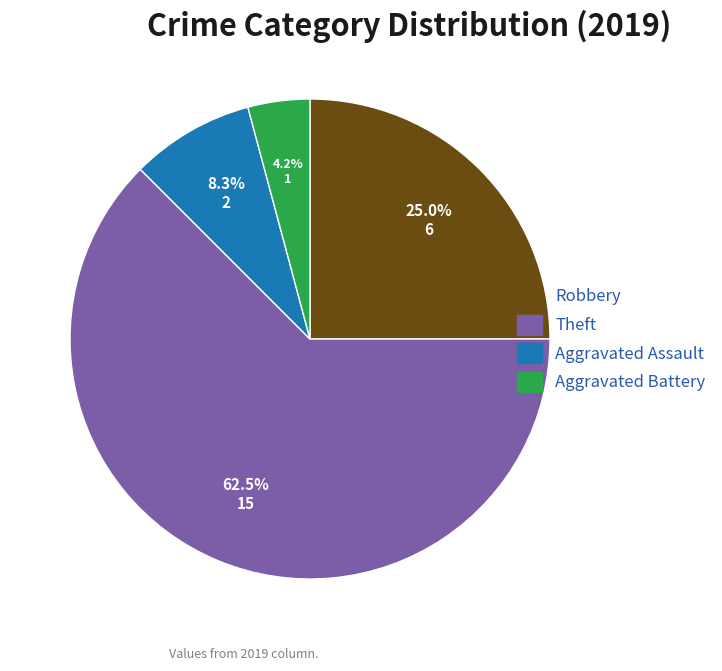

Does any single category account for the majority?

Yes